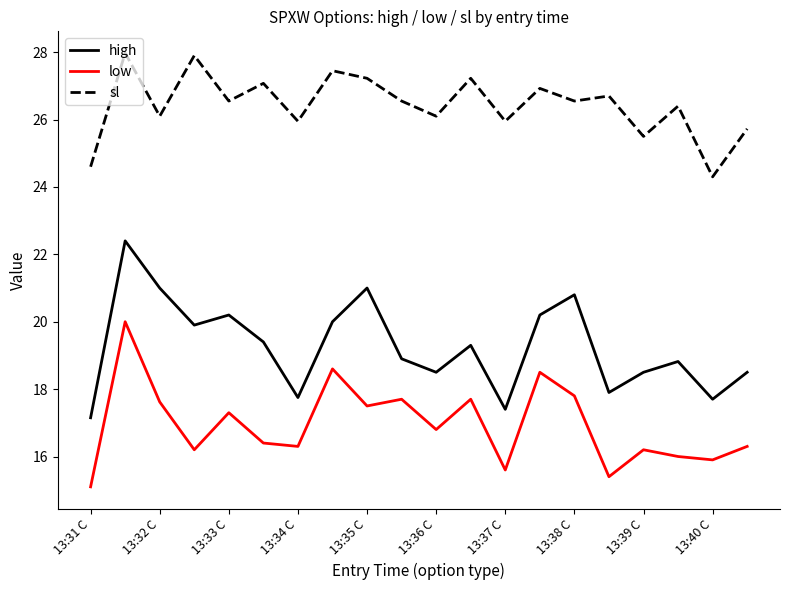

In low, how many points are higher than both neighbors (excluding endpoints)?

7